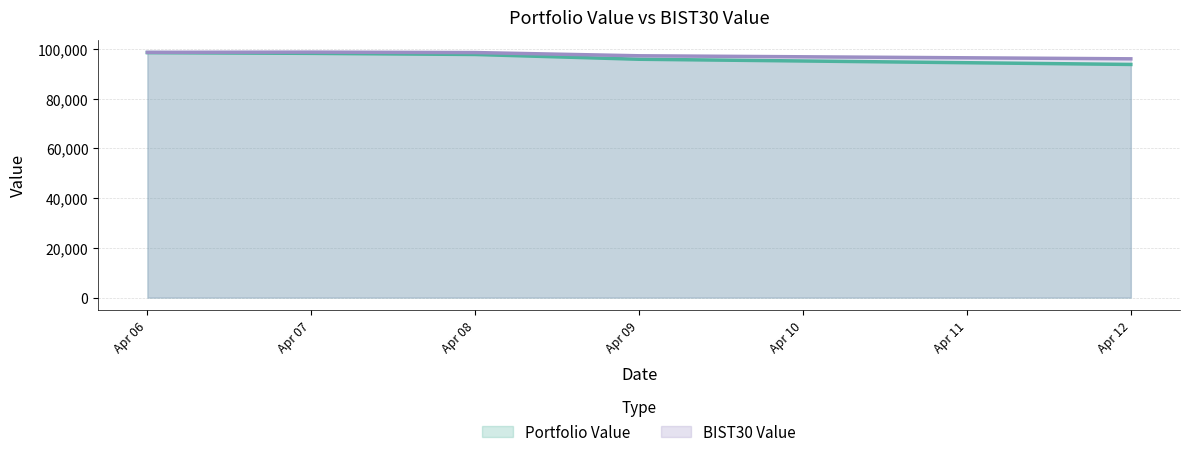

What is the spread (max minus min) of values at Apr 12?

2265.4